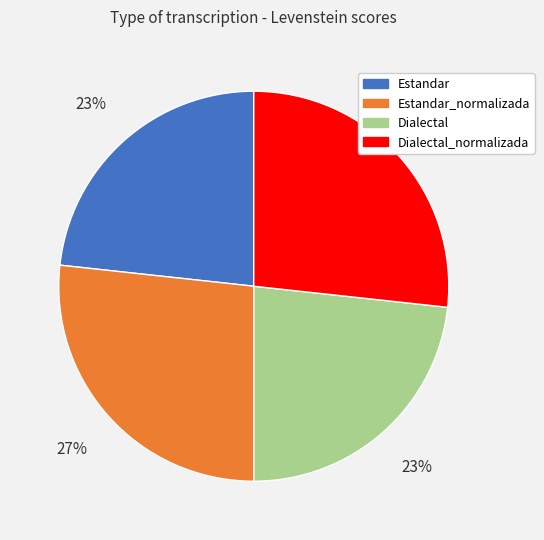

Is there any slice that represents more than half of the pie?

No